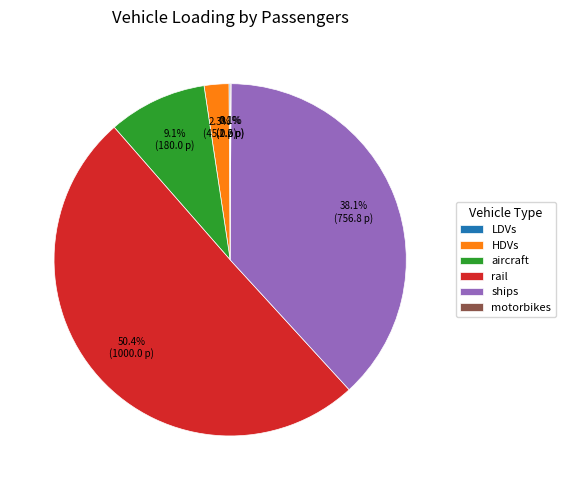

Which slice represents more than half of the pie?

rail